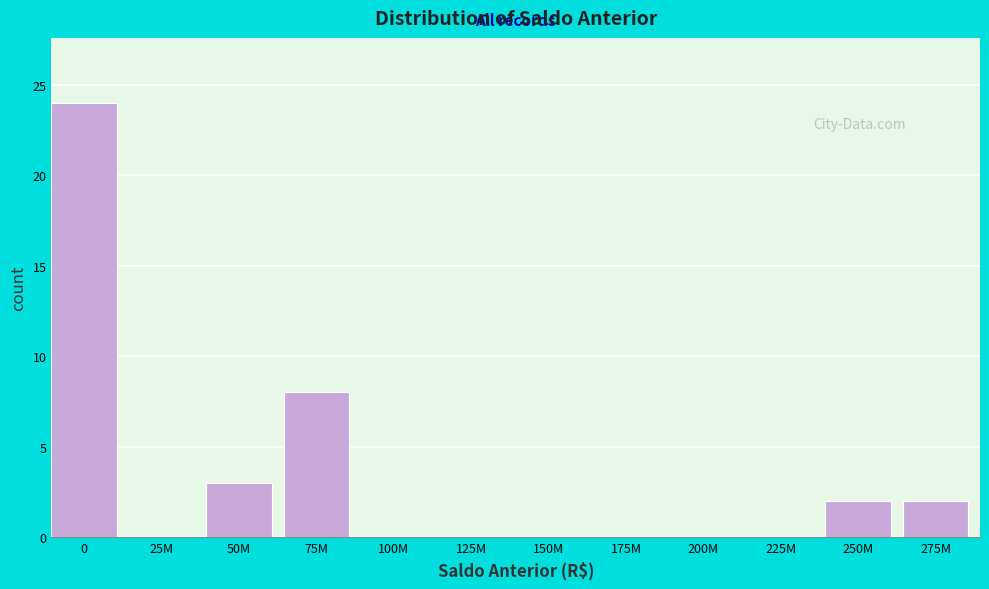

Reading left to right, extract all data points from this chart.

0=24	25M=0	50M=3	75M=8	100M=0	125M=0	150M=0	175M=0	200M=0	225M=0	250M=2	275M=2